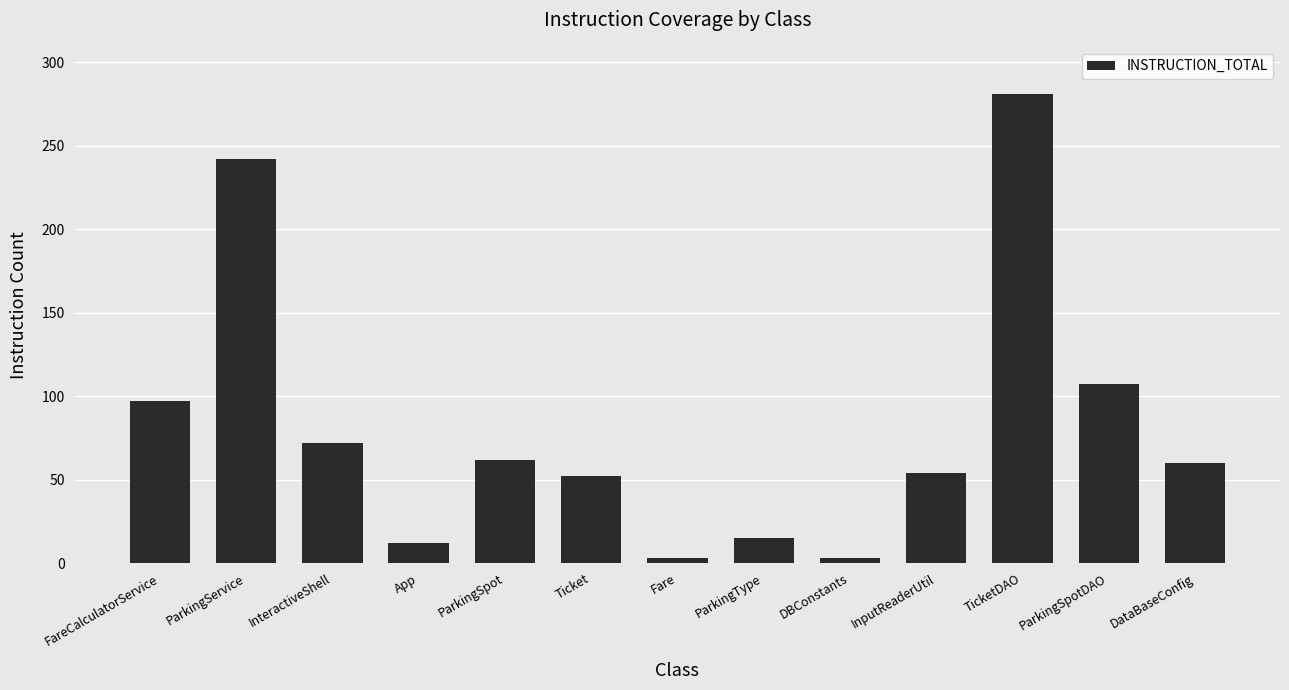

What value does the data have at TicketDAO?

281